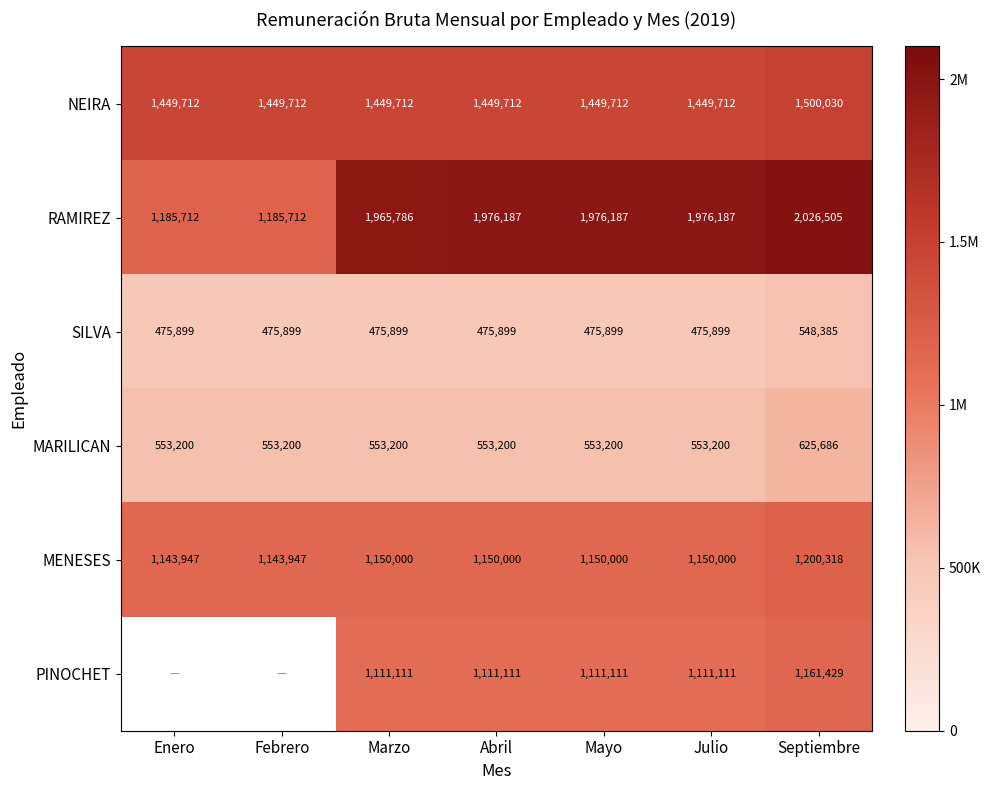

Where does the PINOCHET series first go above 1111111?

Septiembre